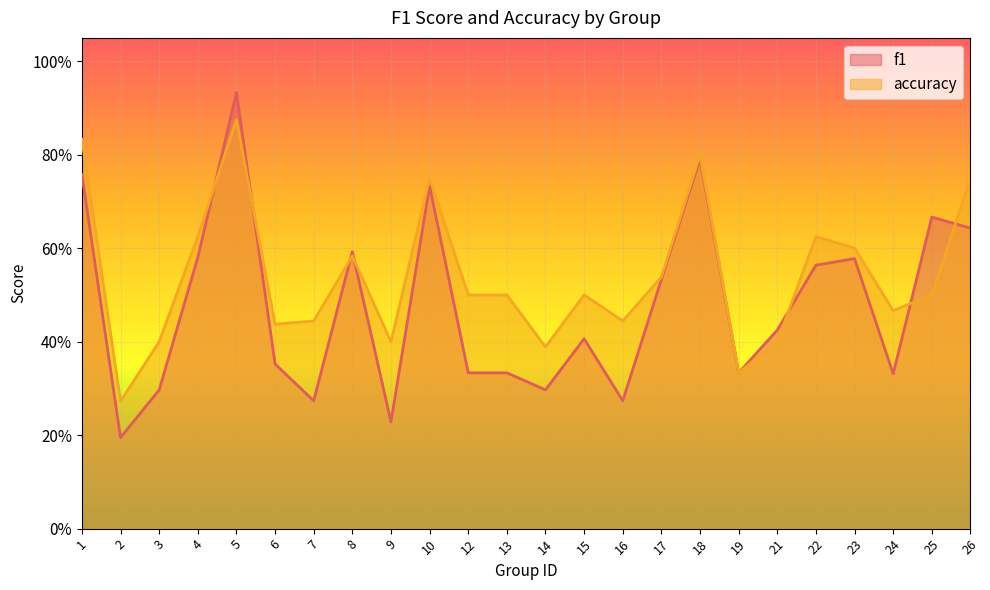

Reading right to left, transcribe all the data shown in this chart.

f1: 0.6	0.7	0.3	0.6	0.6	0.4	0.3	0.8	0.5	0.3	0.4	0.3	0.3	0.3	0.7	0.2	0.6	0.3	0.4	0.9	0.6	0.3	0.2	0.8
accuracy: 0.8	0.5	0.5	0.6	0.6	0.4	0.3	0.8	0.5	0.4	0.5	0.4	0.5	0.5	0.8	0.4	0.6	0.4	0.4	0.9	0.6	0.4	0.3	0.8